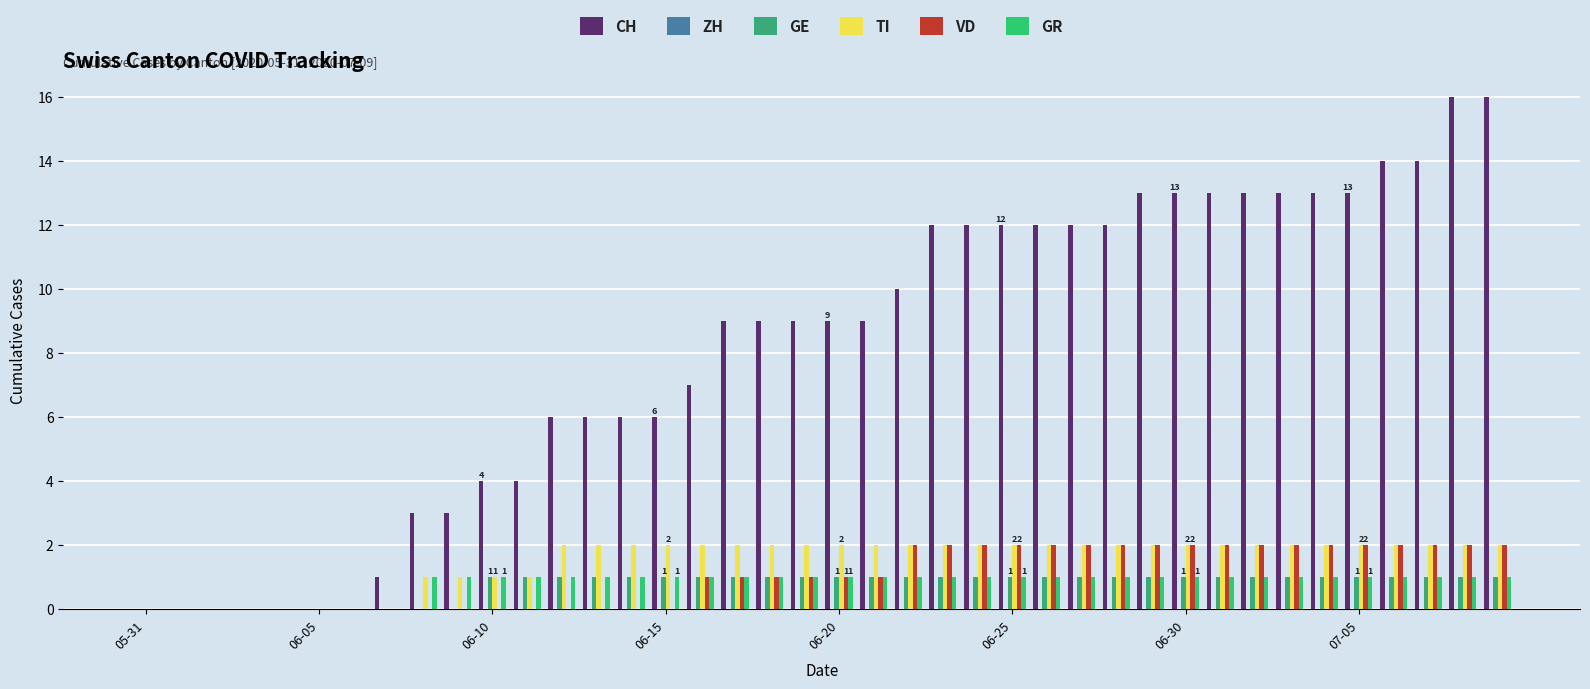

Rank the series by their maximum value, from highest to lowest.

CH, TI, VD, GE, GR, ZH